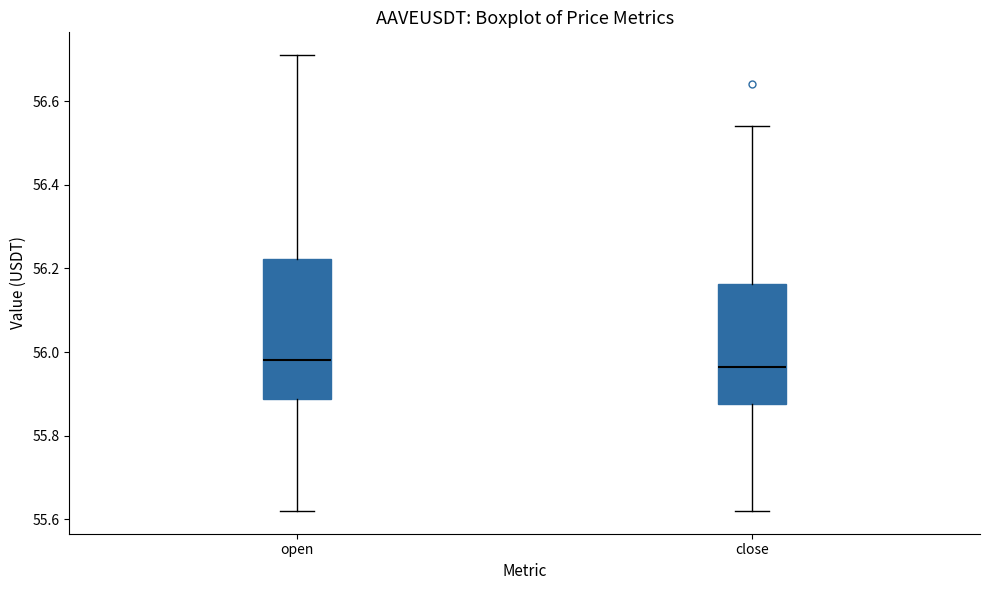

Reading left to right, read every box against the y-axis: the position of its median line, the range the box covers, and the ends of its whiskers. The values are not printed on the chart, so give them approximately, as read against the axis.

open: median 55.98, box 55.88 to 56.22, whiskers 55.62 to 56.72
close: median 55.96, box 55.88 to 56.16, whiskers 55.62 to 56.54